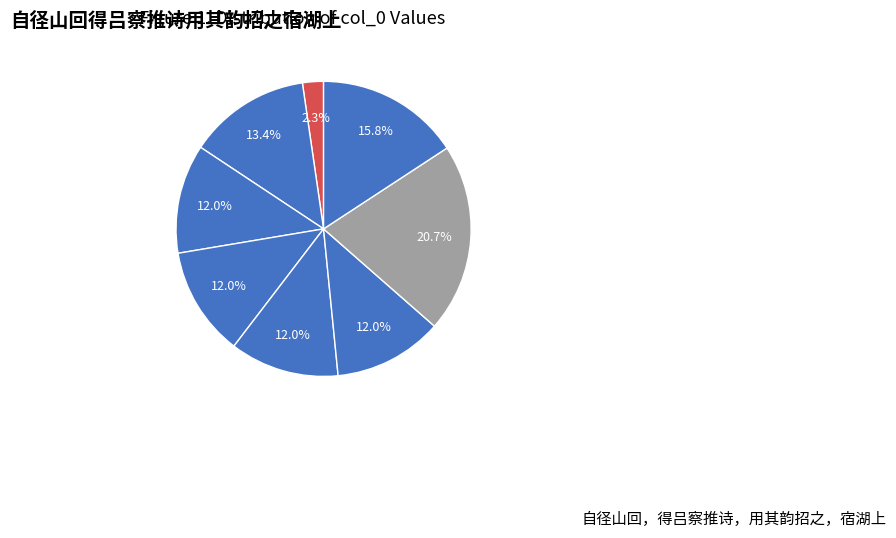

How many slices are in this pie chart?

8